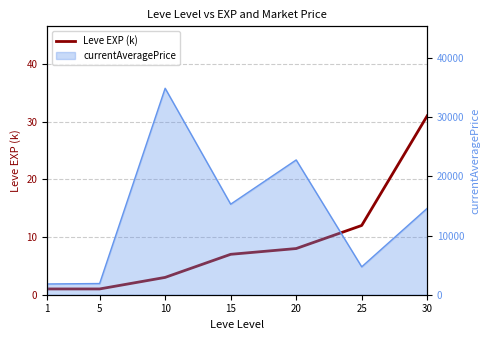

Rank the categories by value from lowest to highest.

1, 5, 10, 15, 20, 25, 30